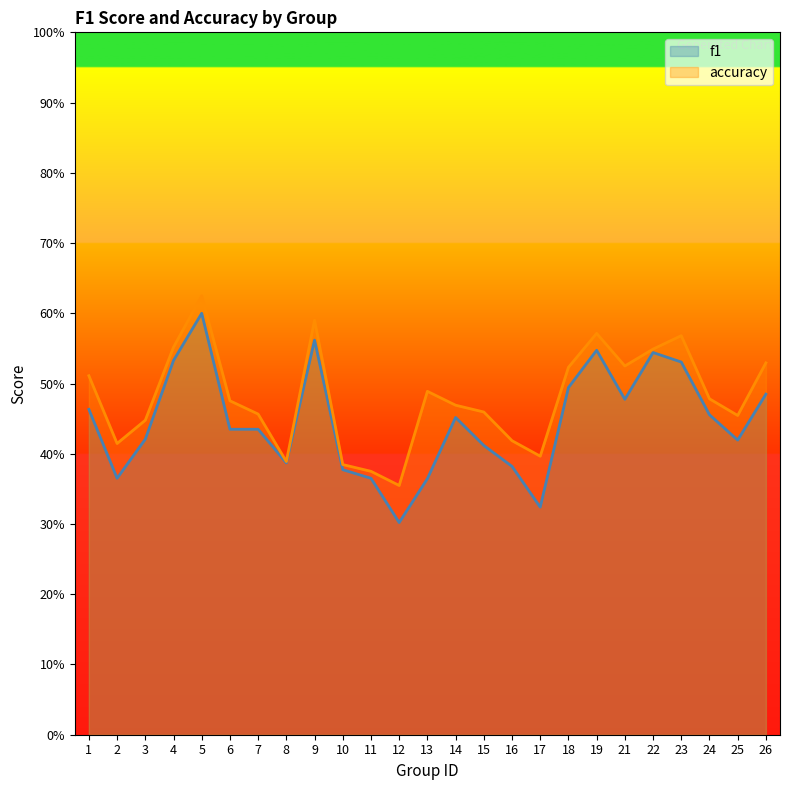

True or false: accuracy and f1 intersect in this chart.

False